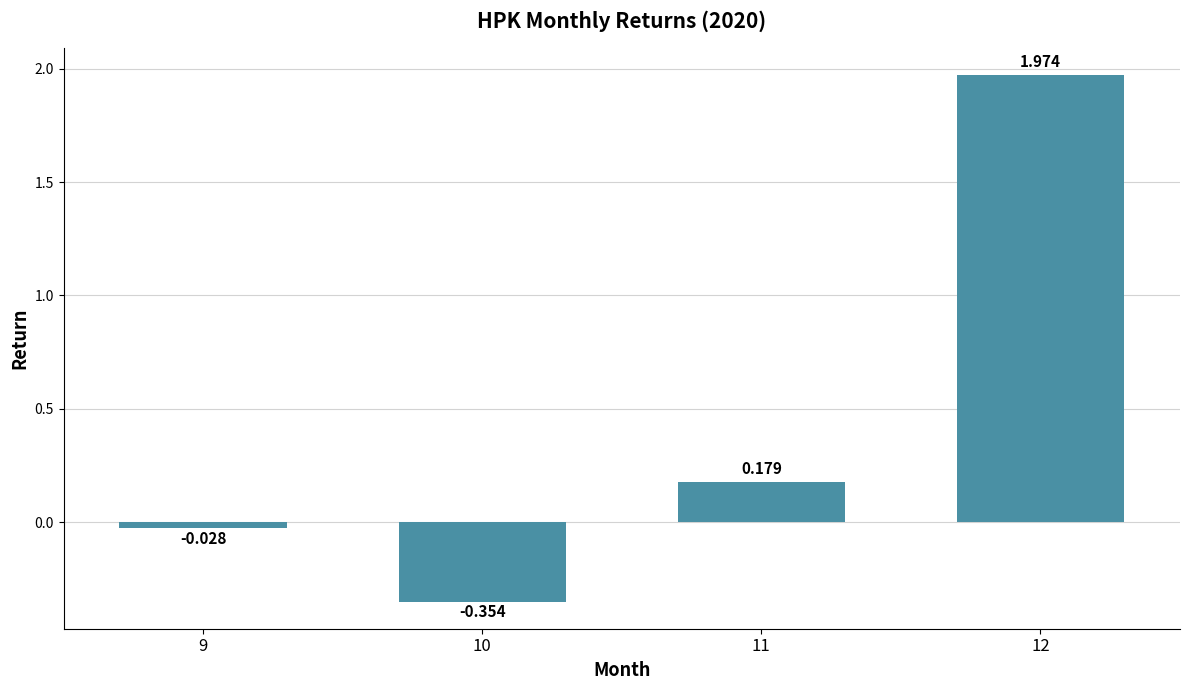

Reading left to right, transcribe all the data shown in this chart.

-0.0	-0.4	0.2	2.0